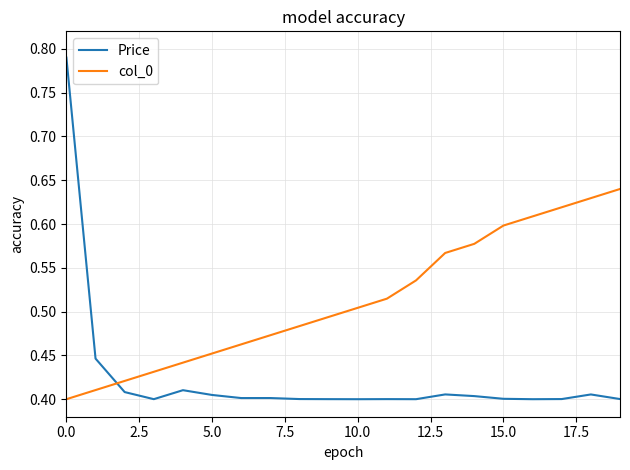

Which series has the widest spread of values?

Price